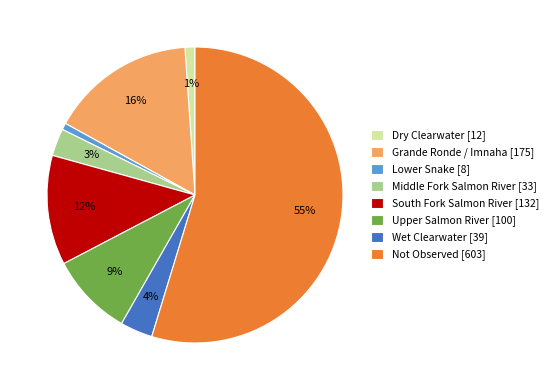

Which has a higher value, Wet Clearwater [39] or Upper Salmon River [100]?

Upper Salmon River [100]